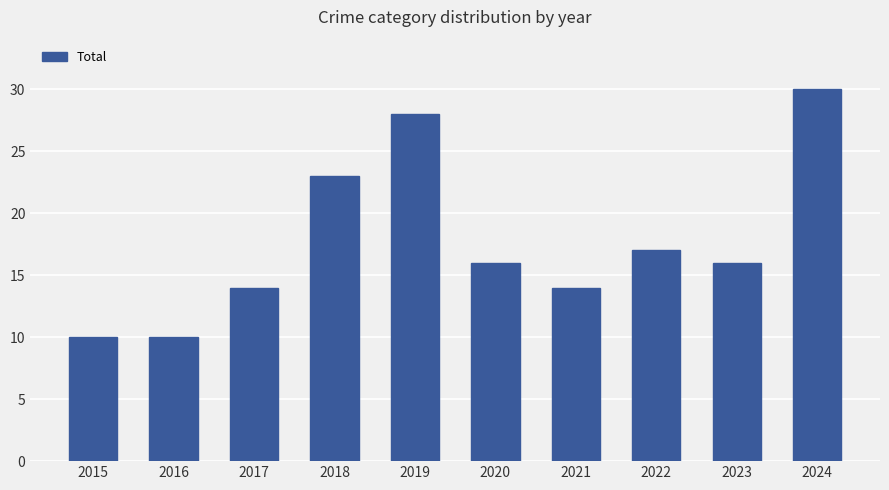

Which category has the highest value across all series?

2024